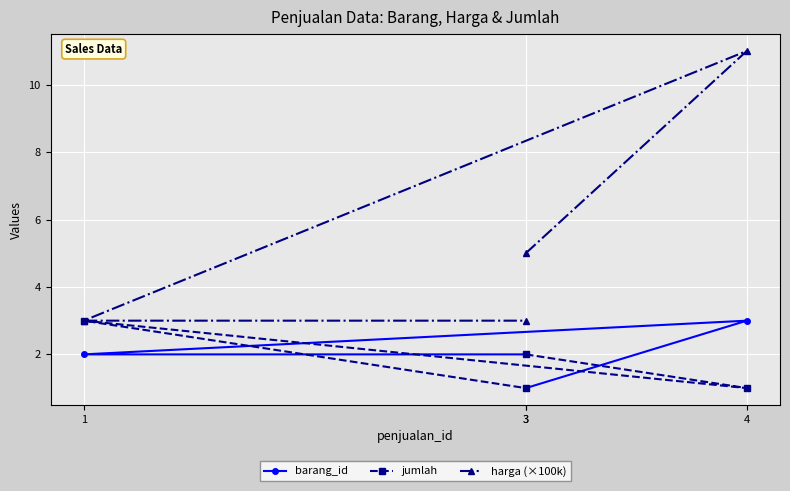

Count the harga (×100k) values in the range 3 to 11.

4